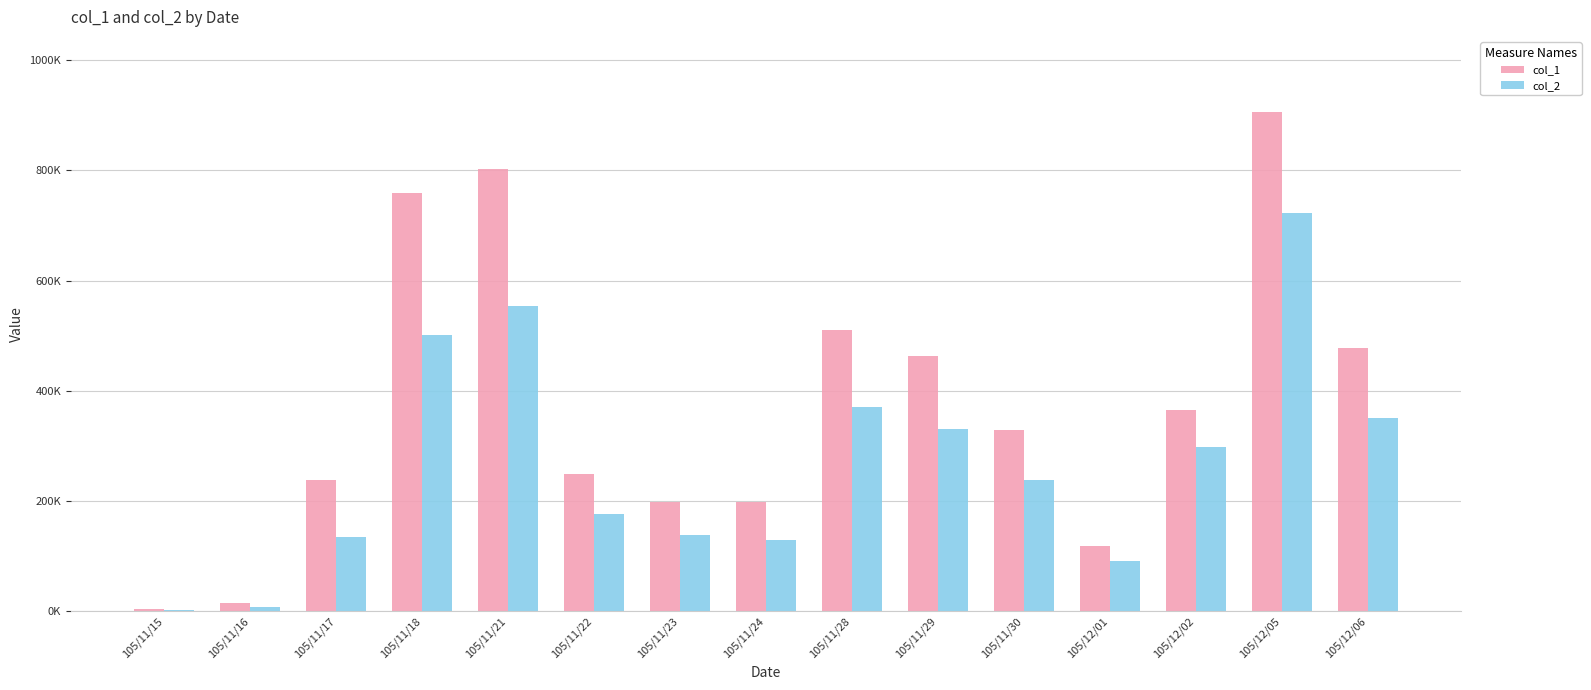

The value of col_2 at 105/12/02 is 204871. True or false?

False